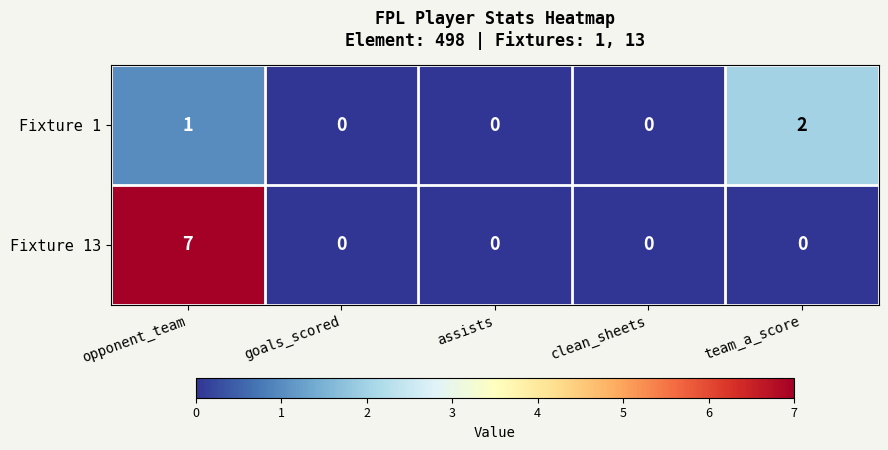

Reading left to right, extract all data points from this chart.

Fixture 1: opponent_team=1	goals_scored=0	assists=0	clean_sheets=0	team_a_score=2
Fixture 13: opponent_team=7	goals_scored=0	assists=0	clean_sheets=0	team_a_score=0